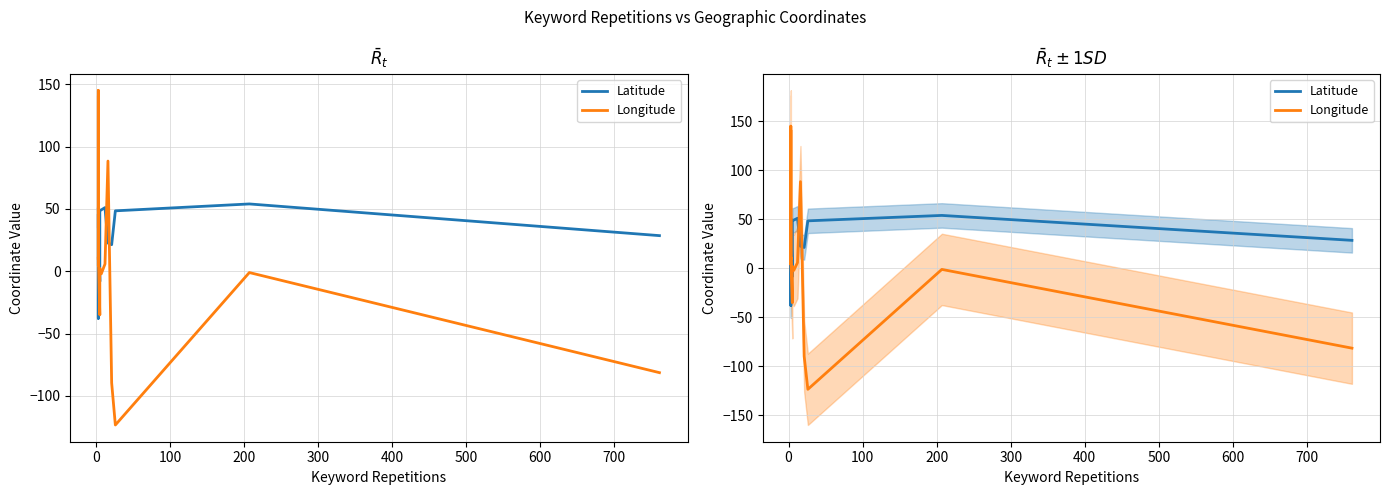

Is the value of Longitude at 12 greater than the value of Latitude at 500?

No